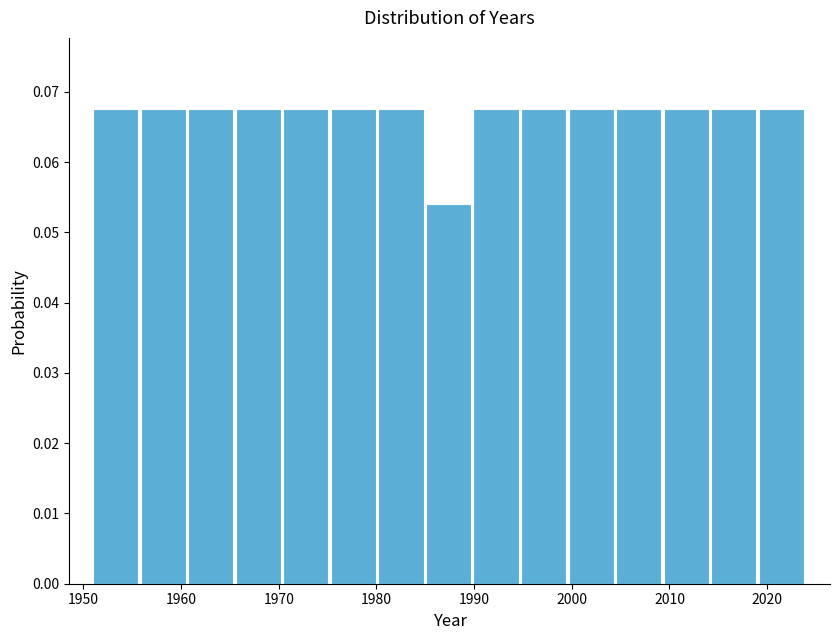

Reading left to right, transcribe this chart: for each bar, give the range it covers on the x-axis and its height. Neither the bar edges nor the heights are printed on the chart, so give them approximately, as read against the axes.

1951 to 1956: 0.068
1956 to 1961: 0.068
1961 to 1966: 0.068
1966 to 1970: 0.068
1970 to 1975: 0.068
1975 to 1980: 0.068
1980 to 1985: 0.068
1985 to 1990: 0.054
1990 to 1995: 0.068
1995 to 2000: 0.068
2000 to 2005: 0.068
2005 to 2009: 0.068
2009 to 2014: 0.068
2014 to 2019: 0.068
2019 to 2024: 0.068